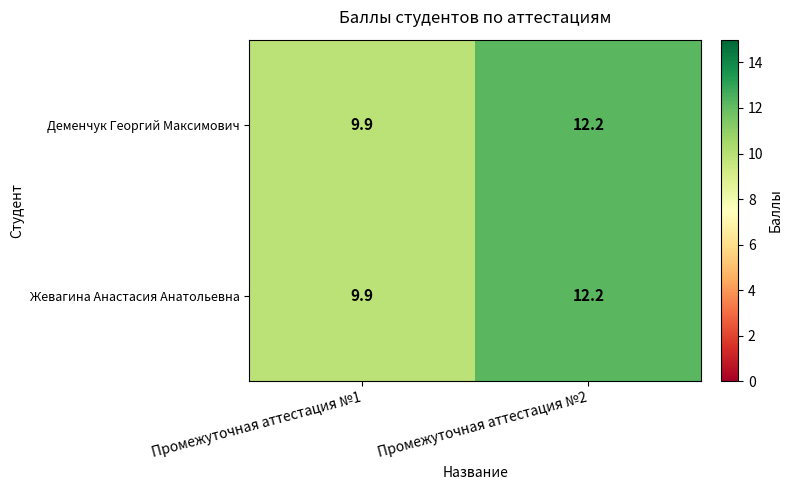

Where is Жевагина Анастасия Анатольевна nearest to the value 11?

Промежуточная аттестация №1